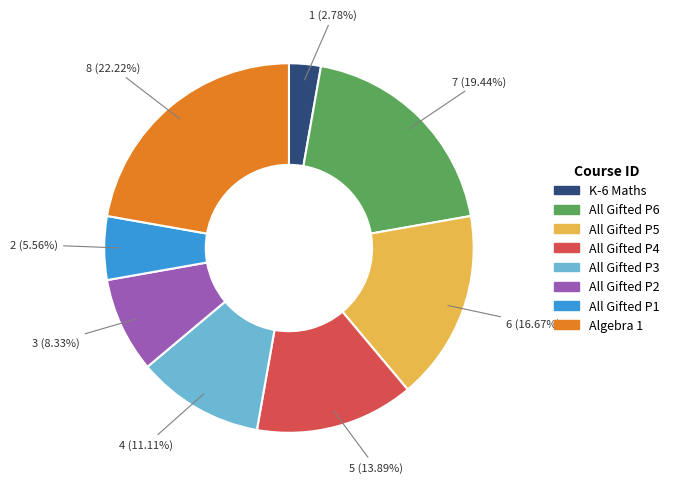

Rank the categories by value from lowest to highest.

K-6 Maths, All Gifted P1, All Gifted P2, All Gifted P3, All Gifted P4, All Gifted P5, All Gifted P6, Algebra 1